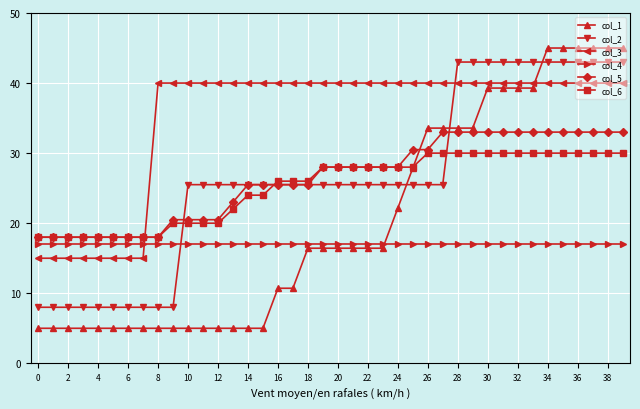

What is the value of the col_5 point at the 2nd from the left?

18.0